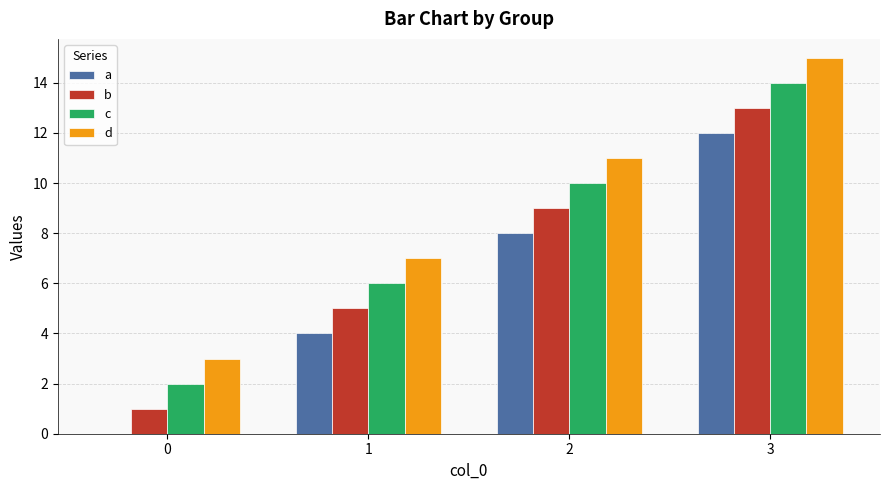

Count the number of categories in the chart.

4